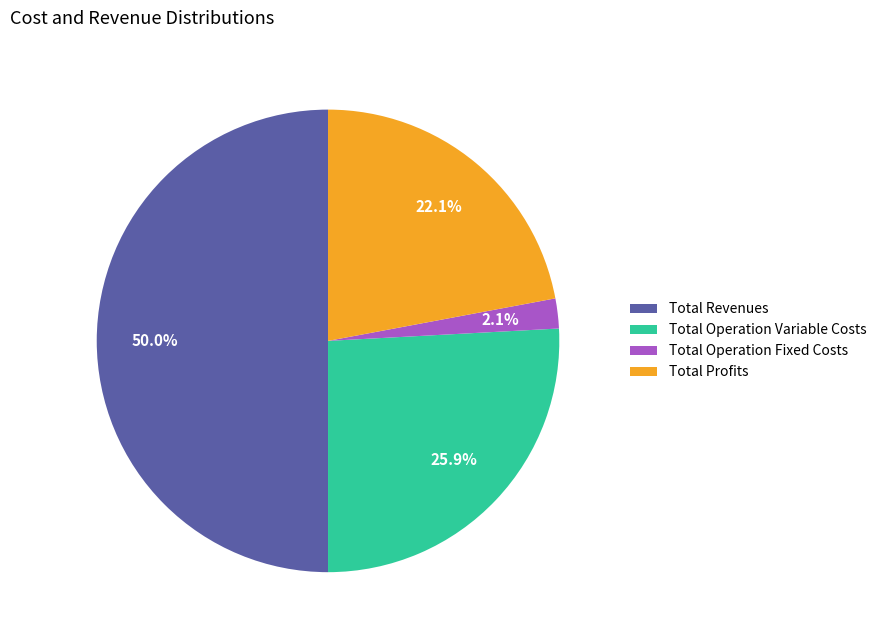

To the nearest percent, what percentage of the pie is Total Operation Variable Costs?

26%